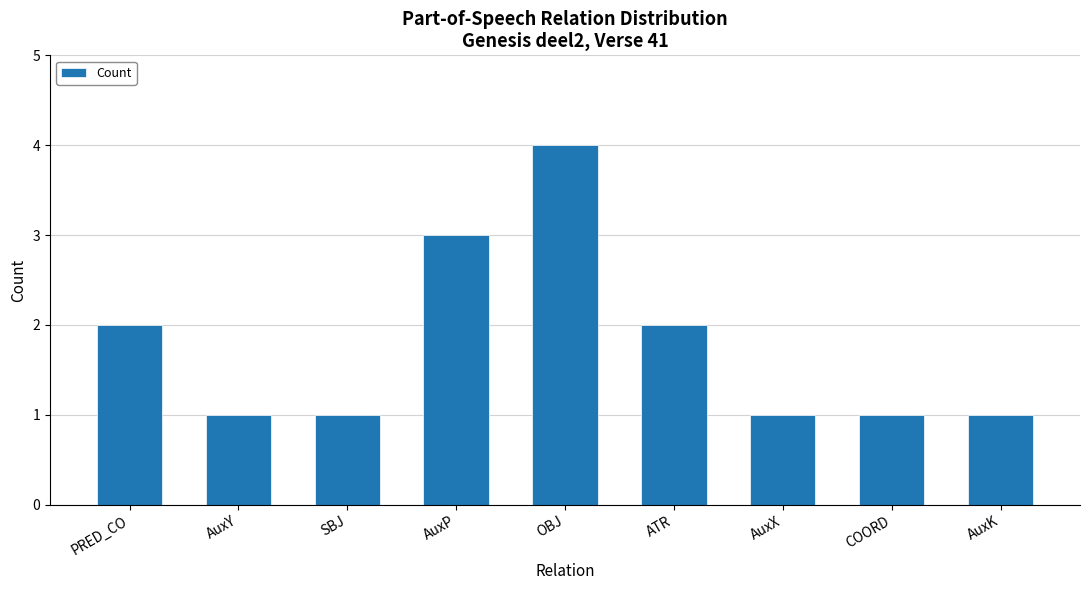

What is the maximum value shown in the chart?

4